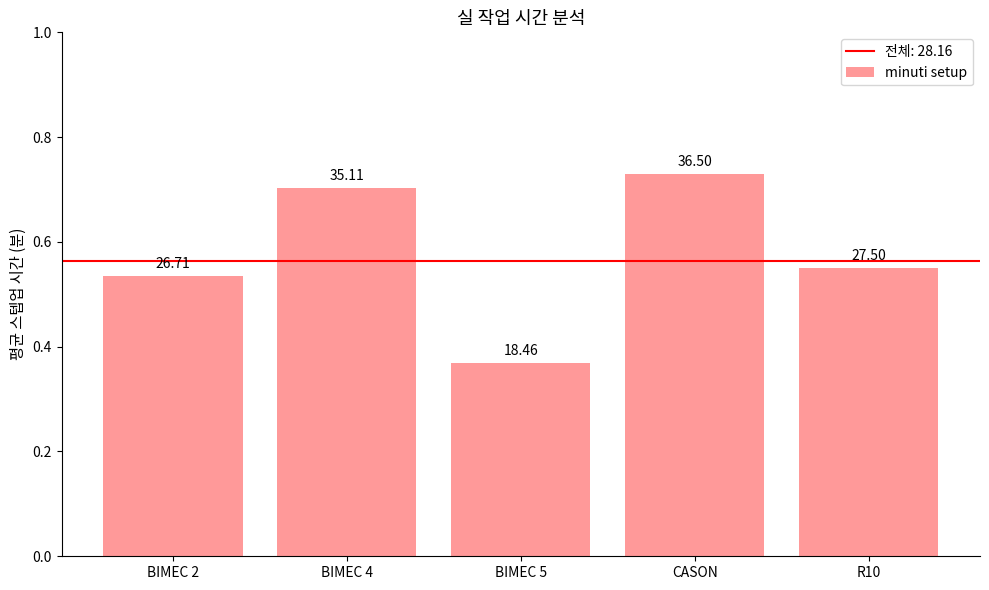

What is the smallest value displayed?

18.5